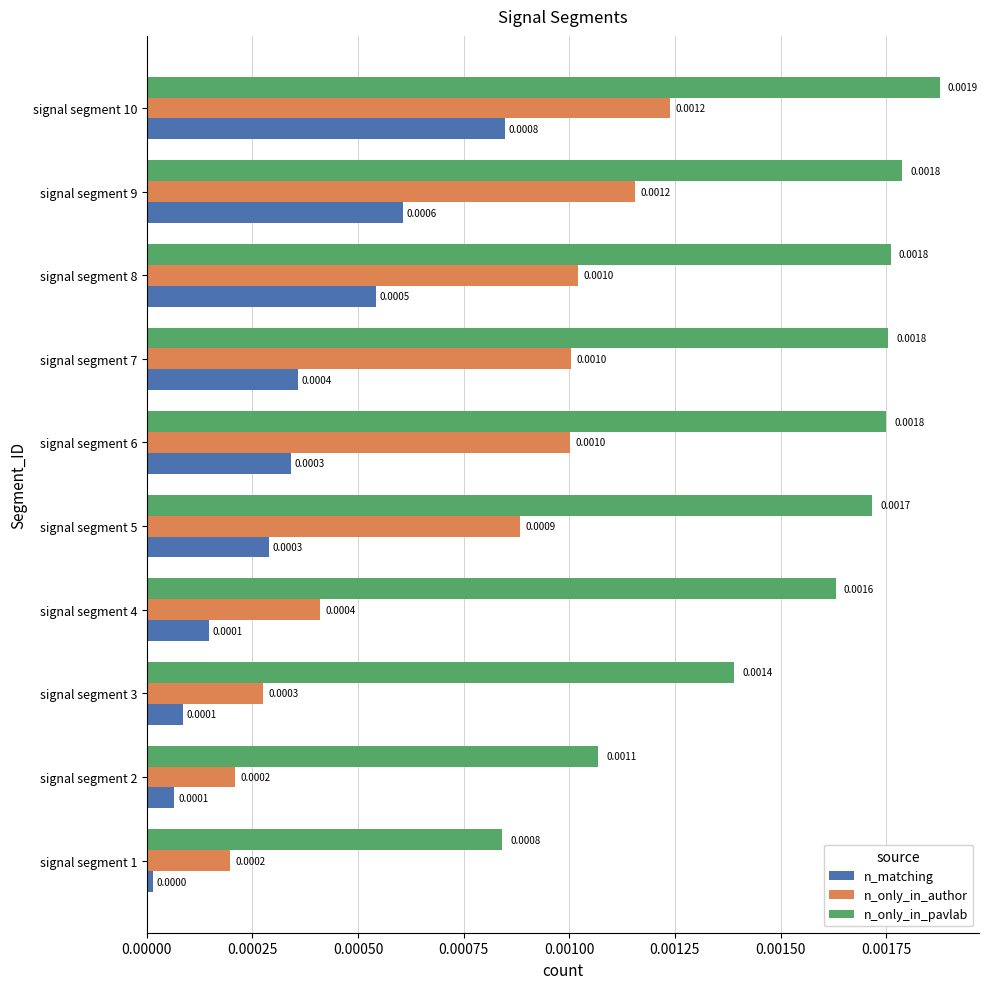

At which category is the sum across all series the highest?

signal segment 10